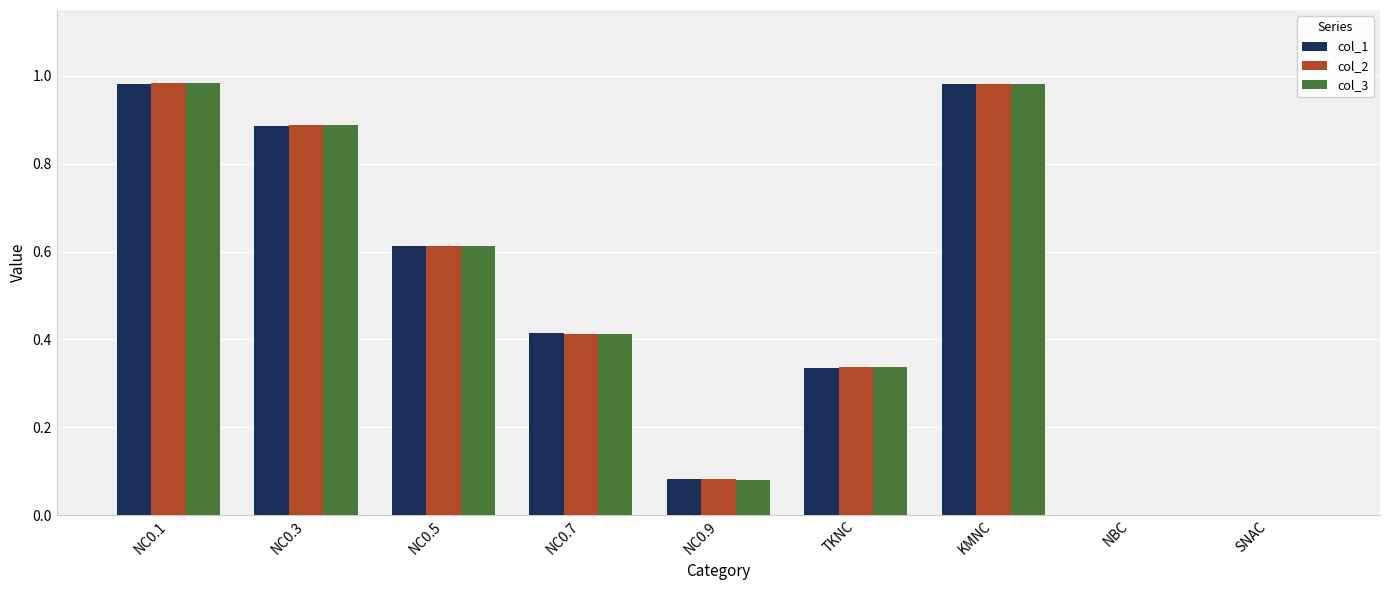

Is the value of col_1 at NC0.9 greater than the value of col_3 at NBC?

Yes